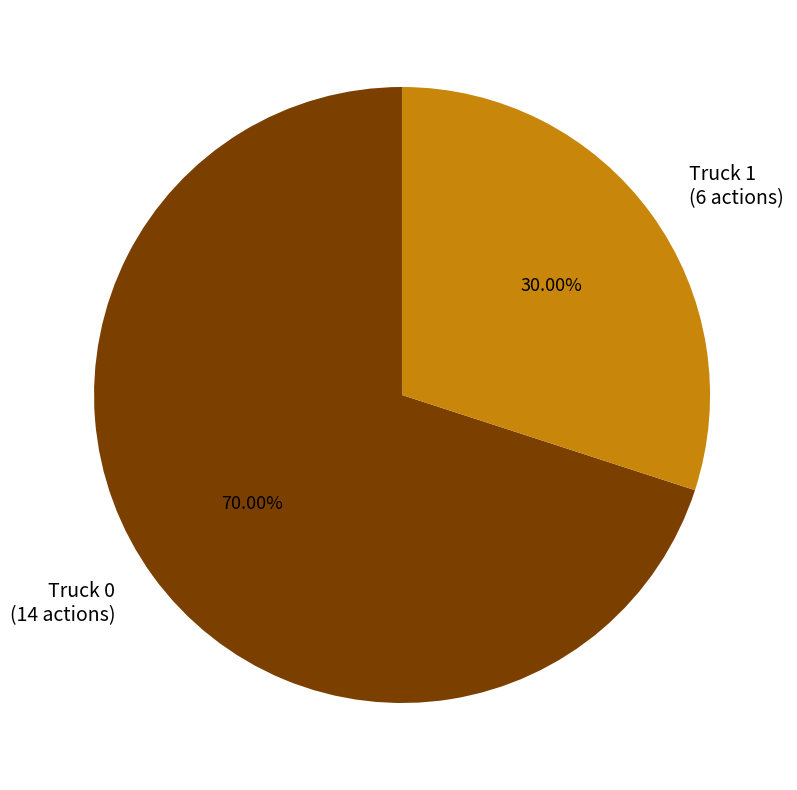

What percentage do Truck 1 and Truck 0 together represent?

100.0%